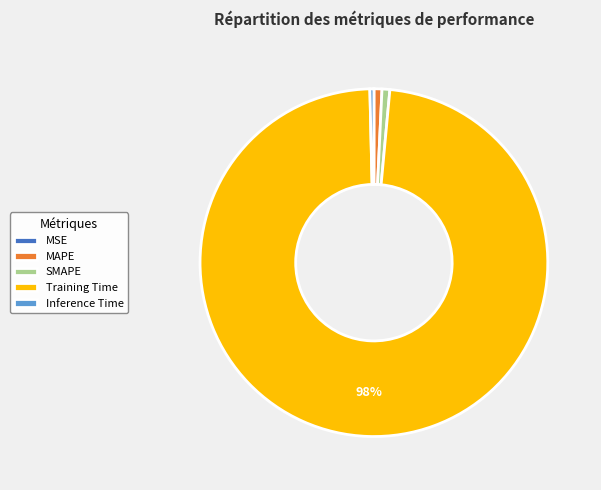

Is the sum of SMAPE and MAPE greater than half?

No